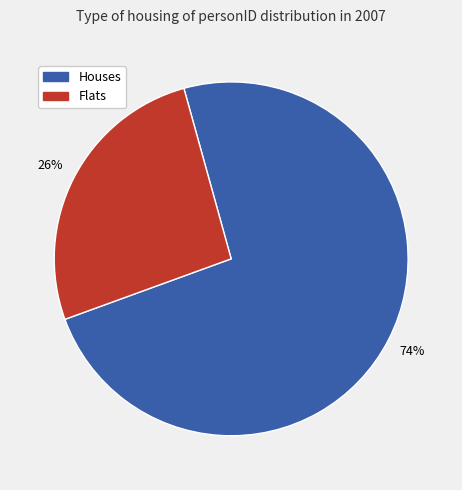

Is there any slice that represents more than half of the pie?

Yes